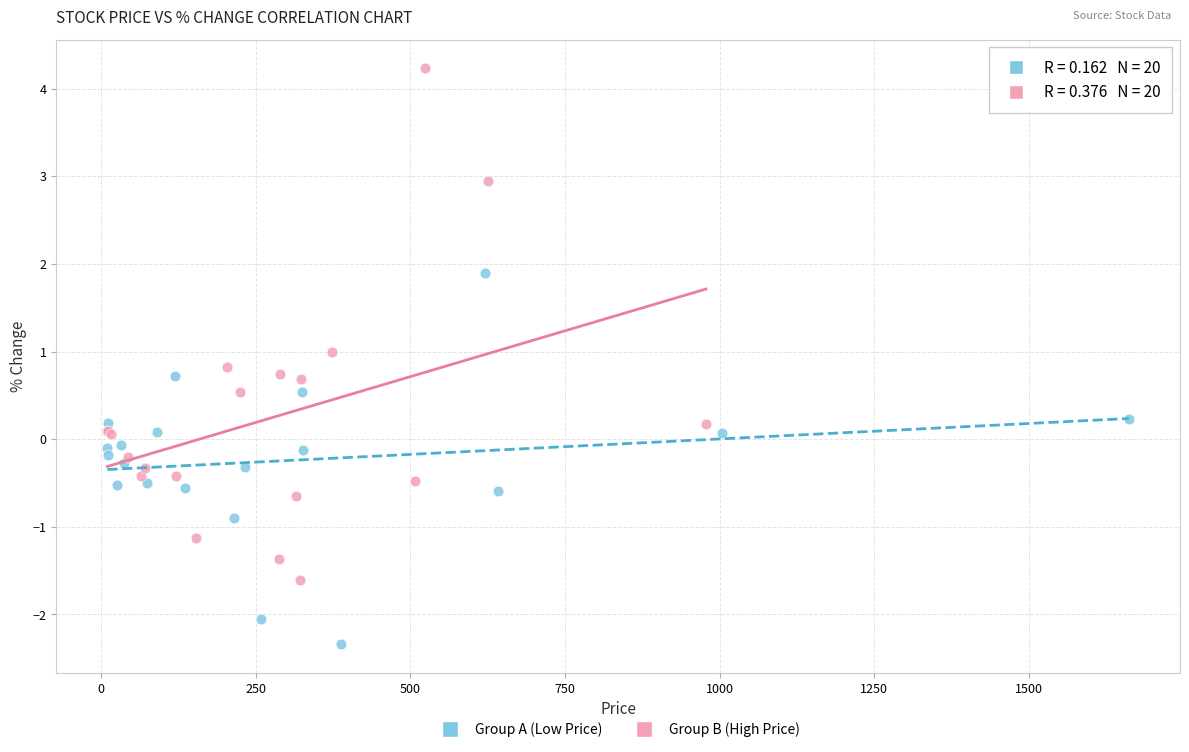

Which series has the widest spread of Y values?

Group B (High Price)